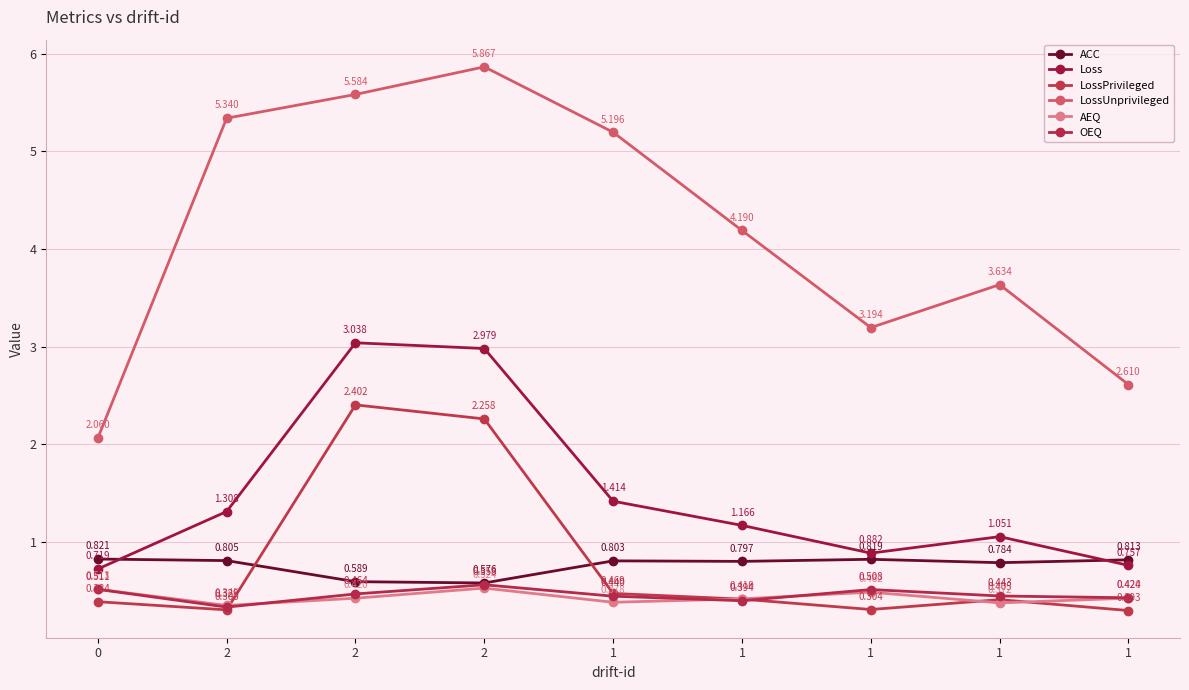

What is the sum of the ACC values at 0 and 1?

1.6